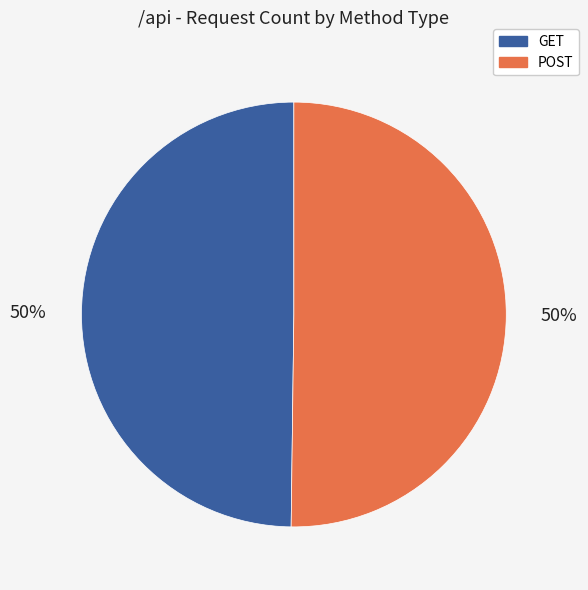

Combined, do GET and POST account for over 50%?

Yes